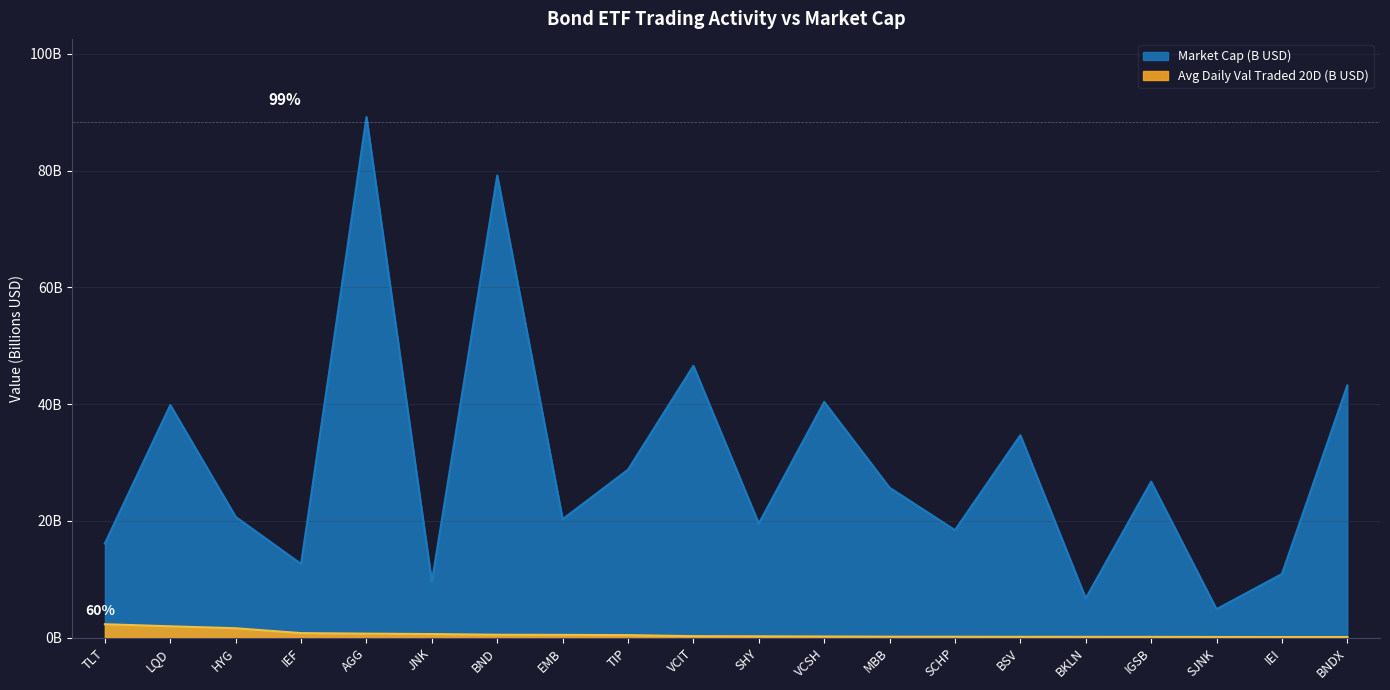

How many data points does each series have?

20